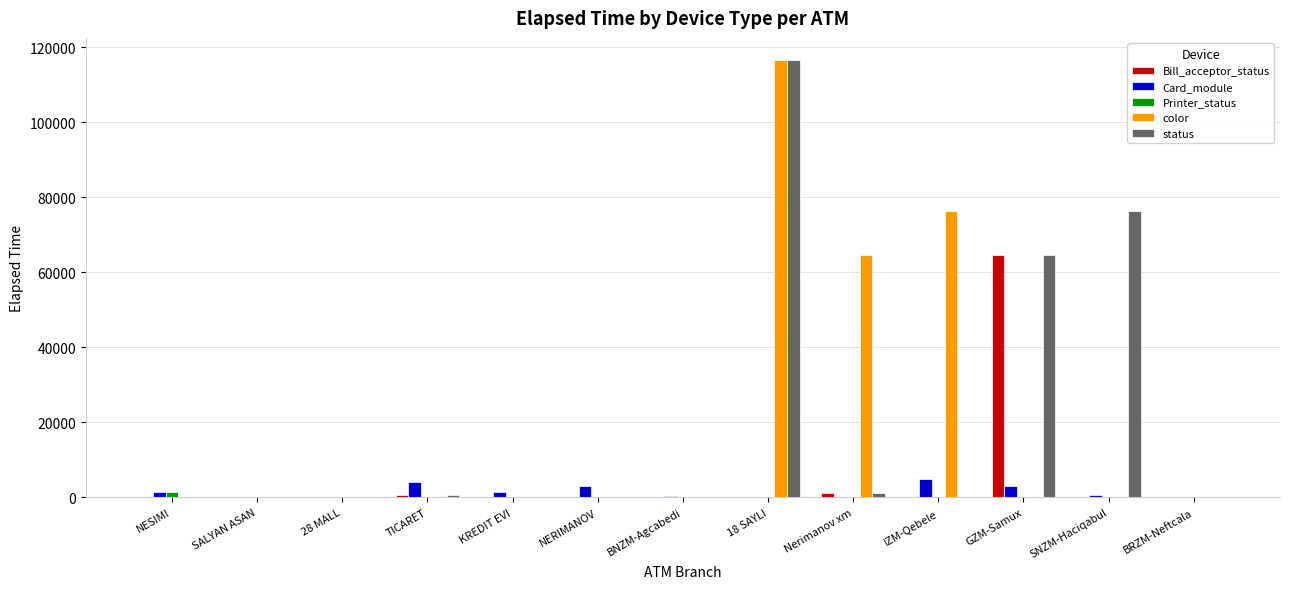

Read the Bill_acceptor_status value at 28 MALL, to the nearest 10.

50